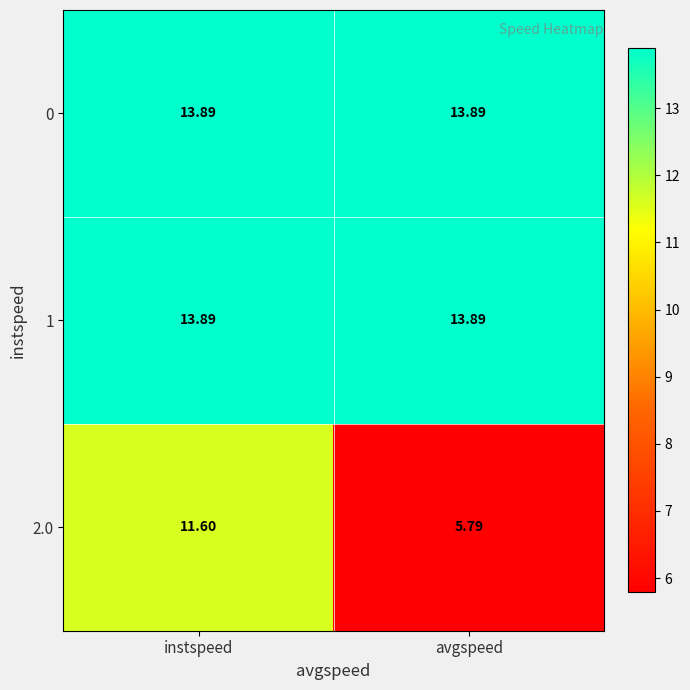

Between instspeed and avgspeed, which series saw the biggest shift?

2.0